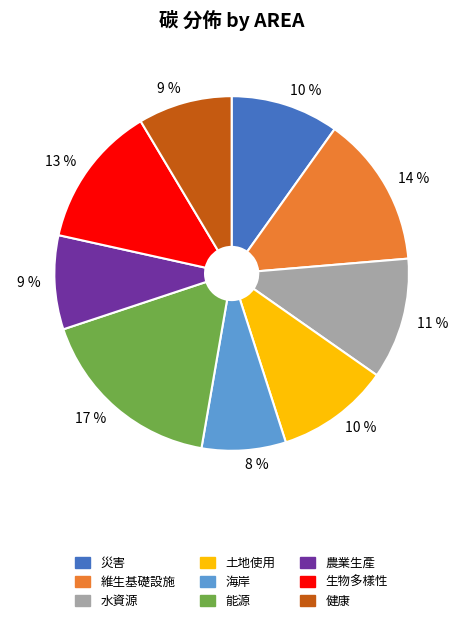

Between 能源 and 海岸, which is larger?

能源